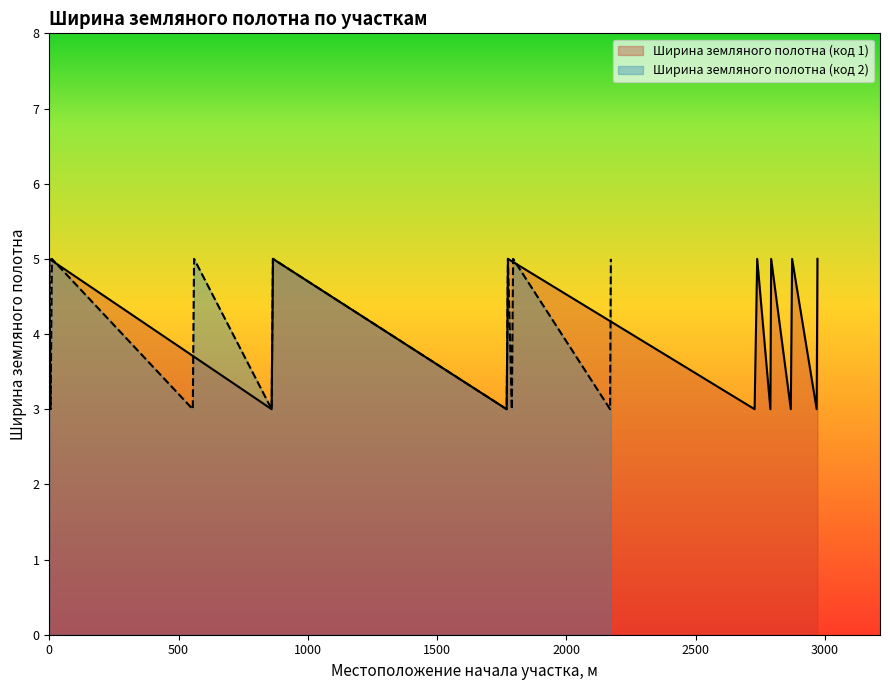

Is the value of Ширина земляного полотна (код 2) at 2000 greater than the value of Ширина земляного полотна (код 1) at 1500?

Yes